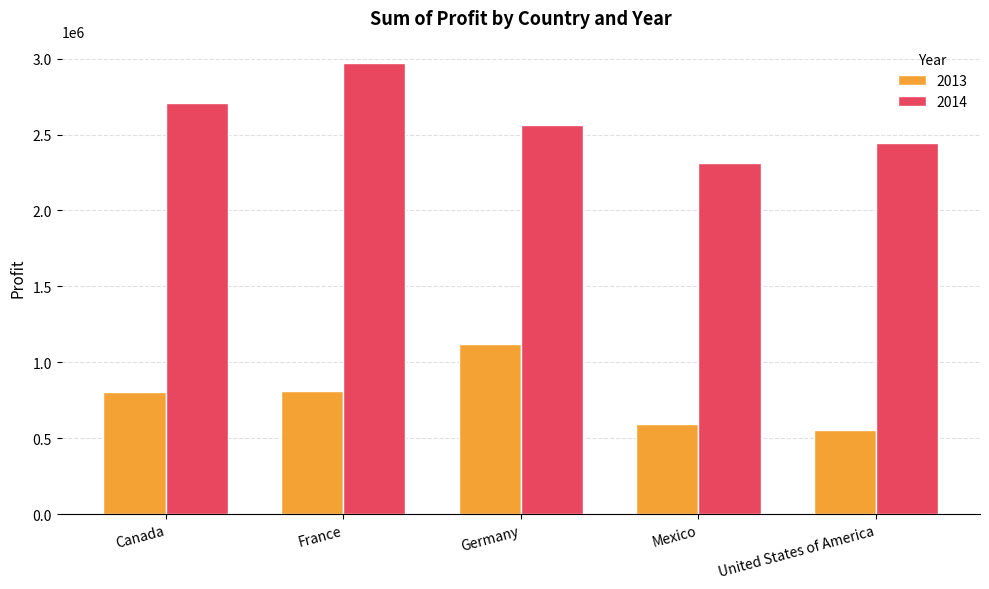

How many groups of bars are there?

5